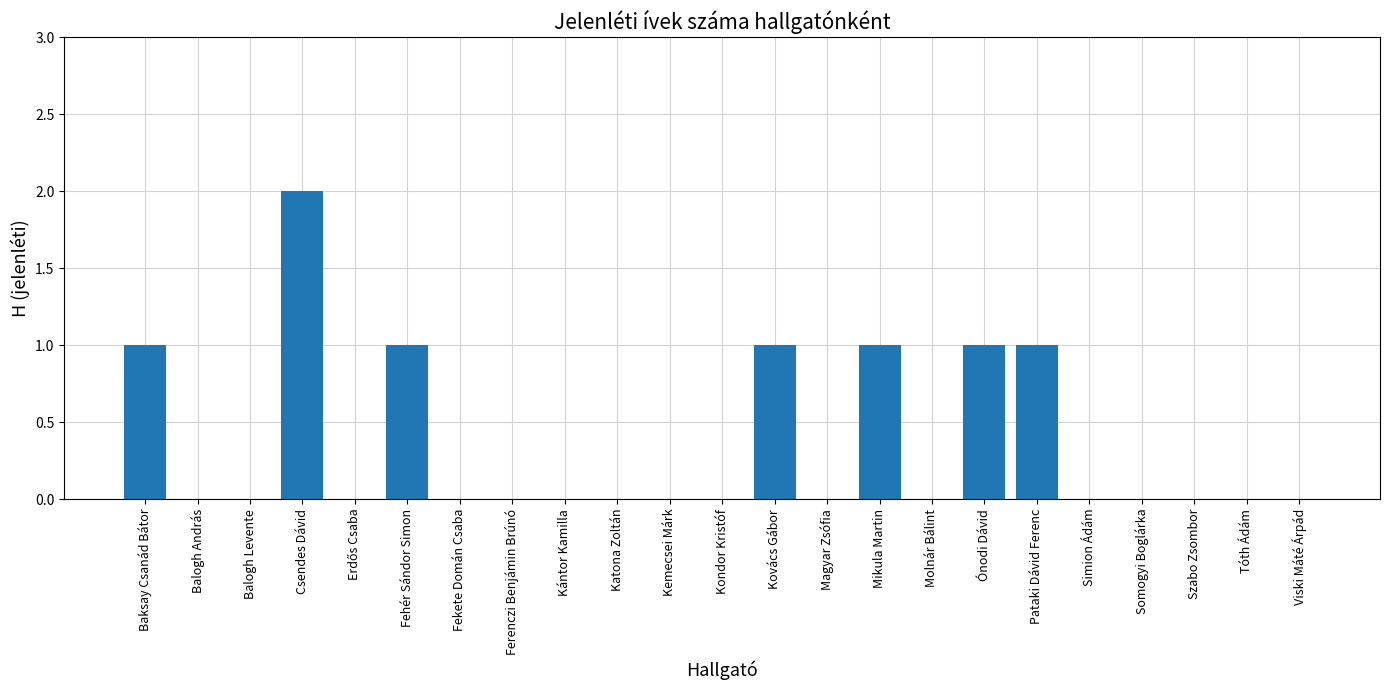

What is the sum of all values?

8